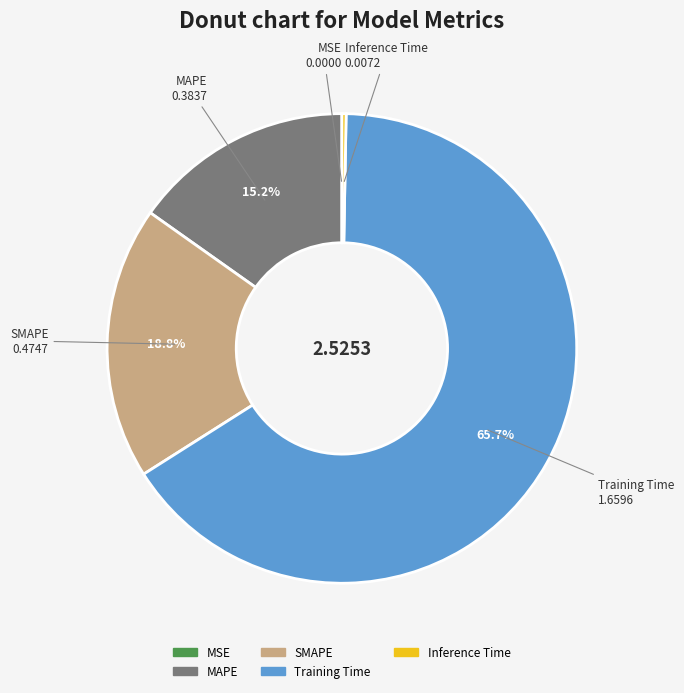

Combined, what portion of the pie is Training Time and MAPE?

80.9%